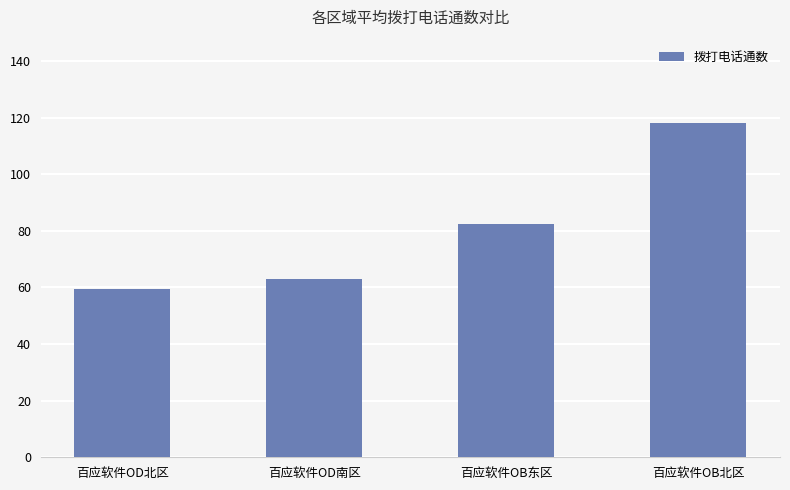

What is the change in value from 百应软件OD南区 to 百应软件OB东区?

+19.5